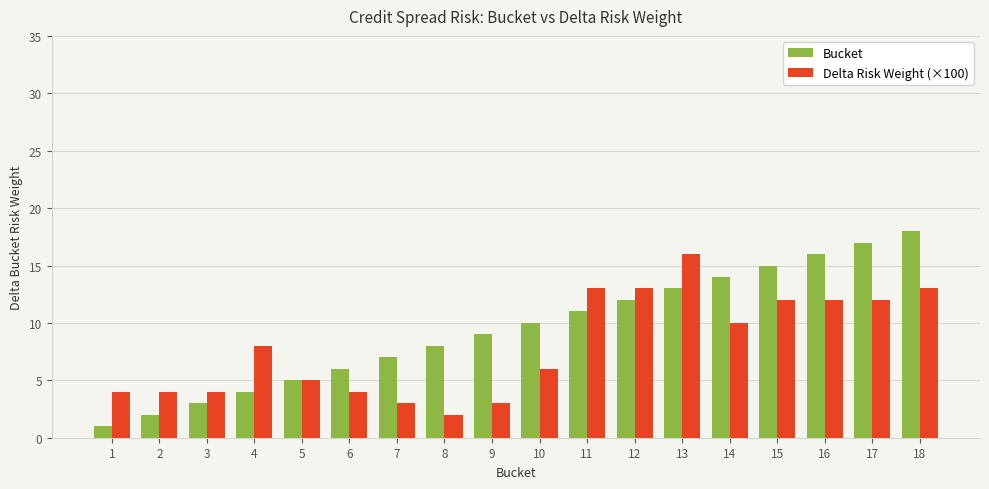

Does the chart contain any negative values?

No